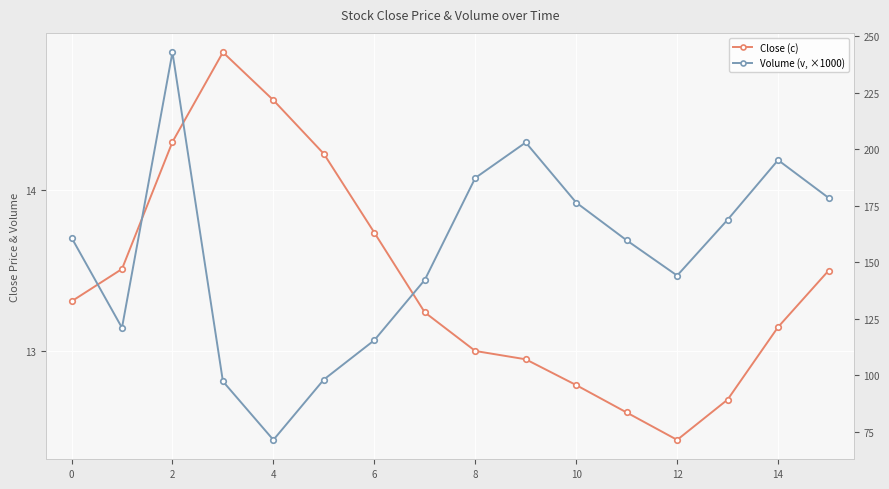

True or false: Volume (v, ×1000) has more than 0 interior local peaks.

True